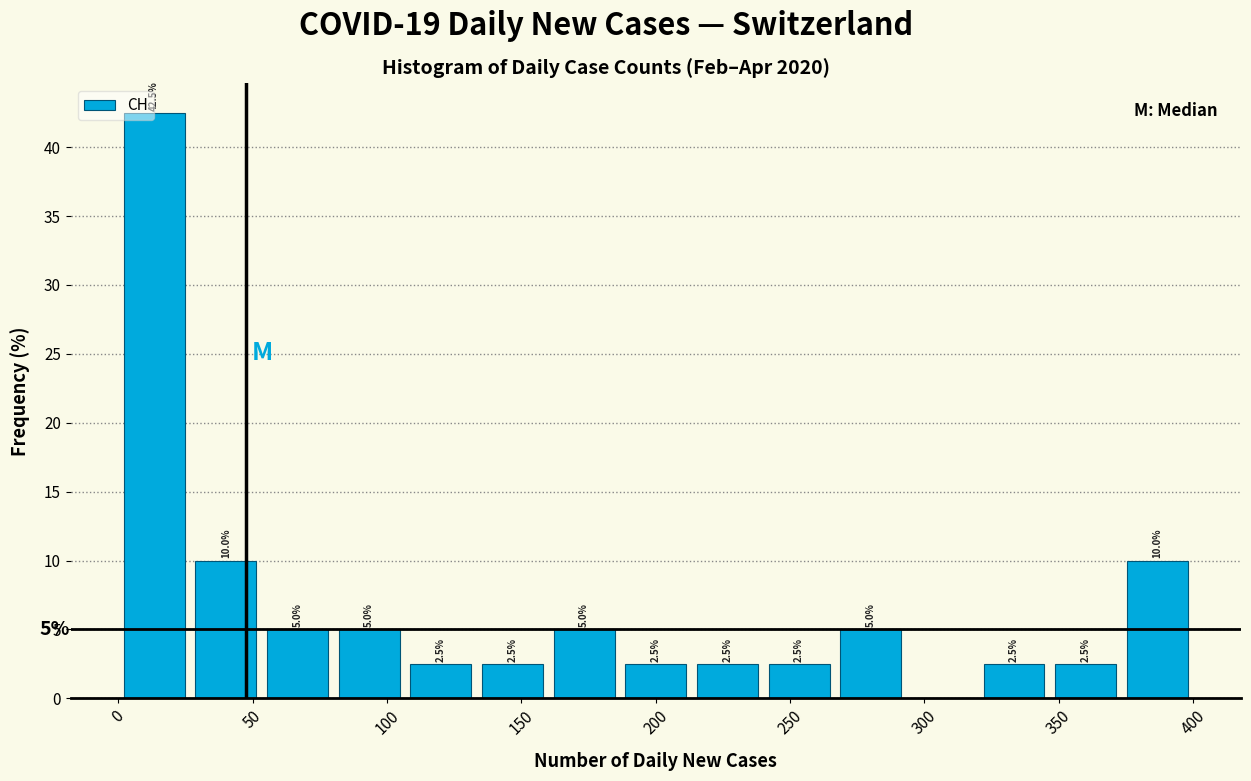

Over which range of the x-axis is the bar tallest?

0 to 25